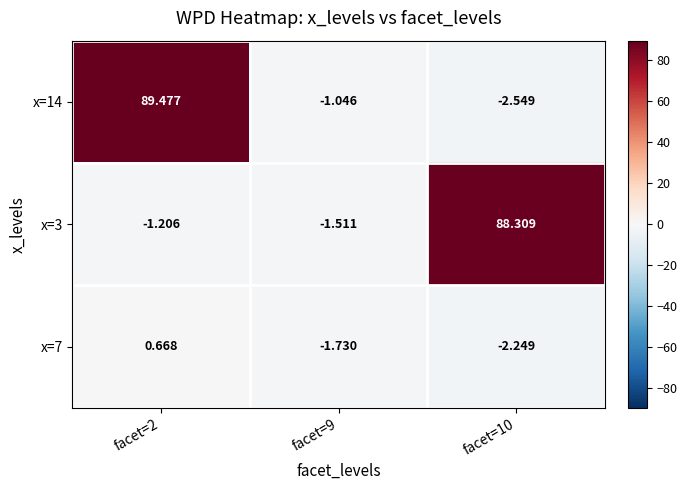

Is the value of x=14 at facet=9 greater than the value of x=3 at facet=2?

Yes